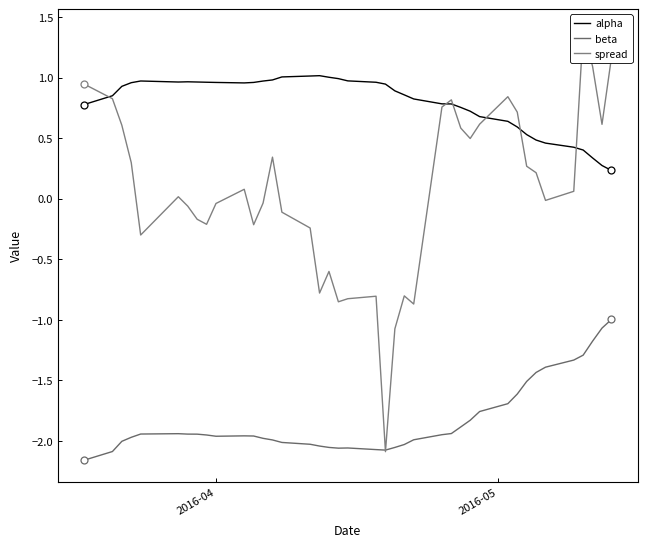

True or false: beta and alpha cross at least once.

False